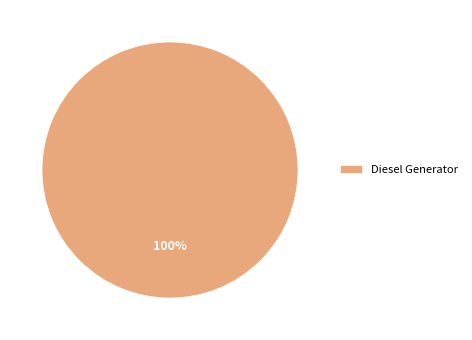

How many segments does this pie chart have?

1